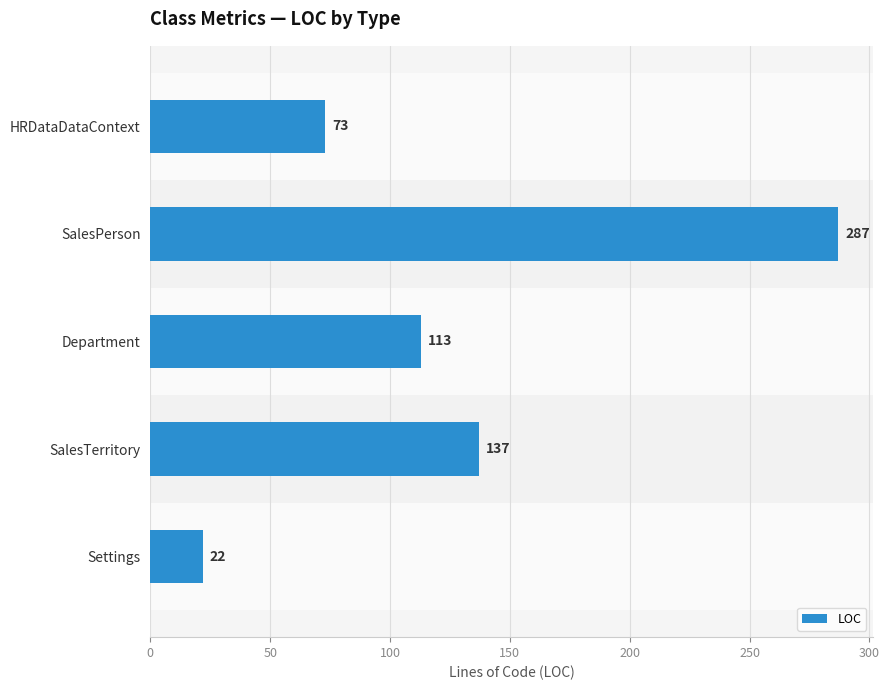

Rank the categories by value from highest to lowest.

SalesPerson, SalesTerritory, Department, HRDataDataContext, Settings